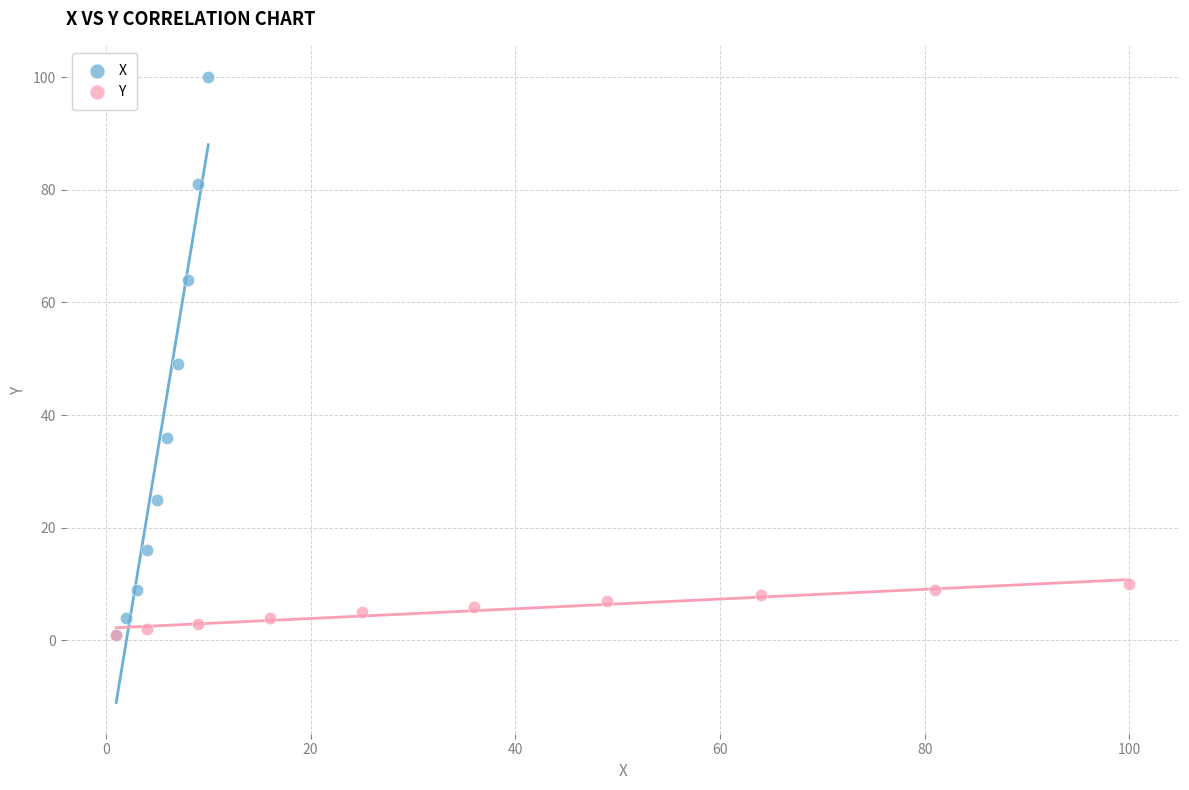

What are all the series names shown in the legend?

X, Y